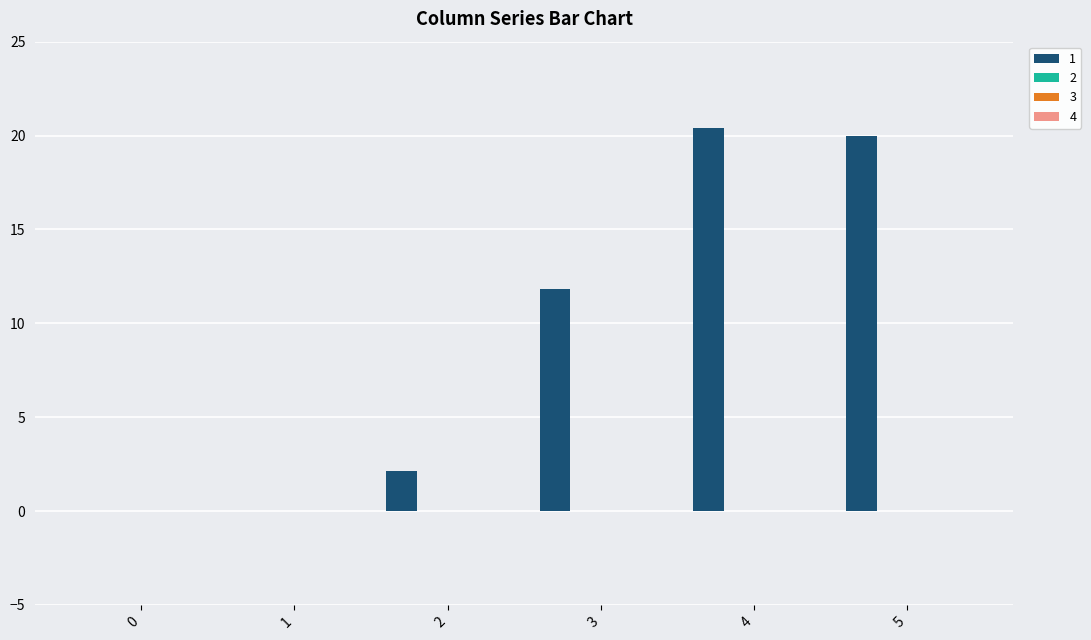

What is the greatest value displayed?

20.4